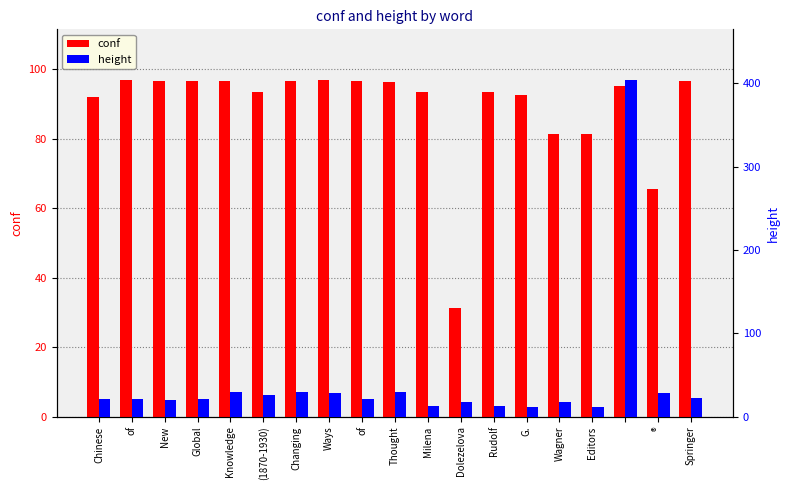

True or false: conf has a value of 96.6 at Knowledge.

True